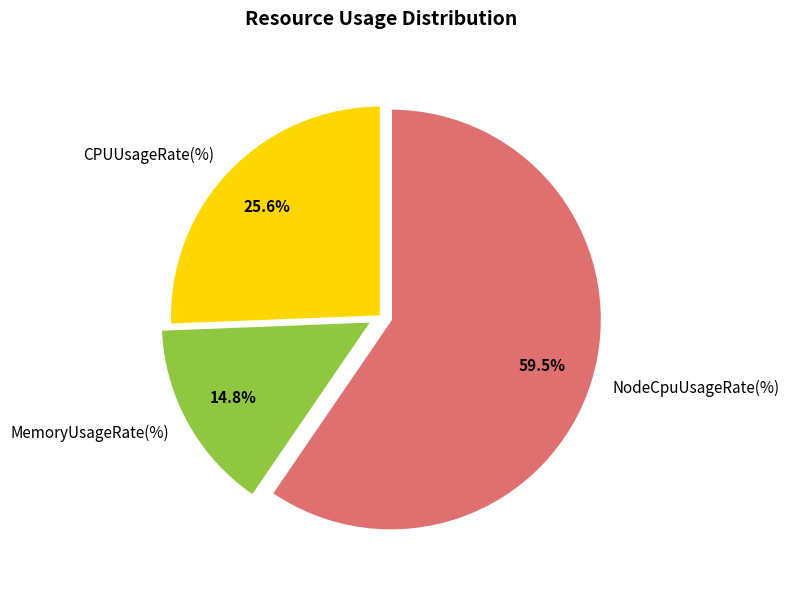

To the nearest percent, what is the difference between the largest and smallest slice percentages?

45%